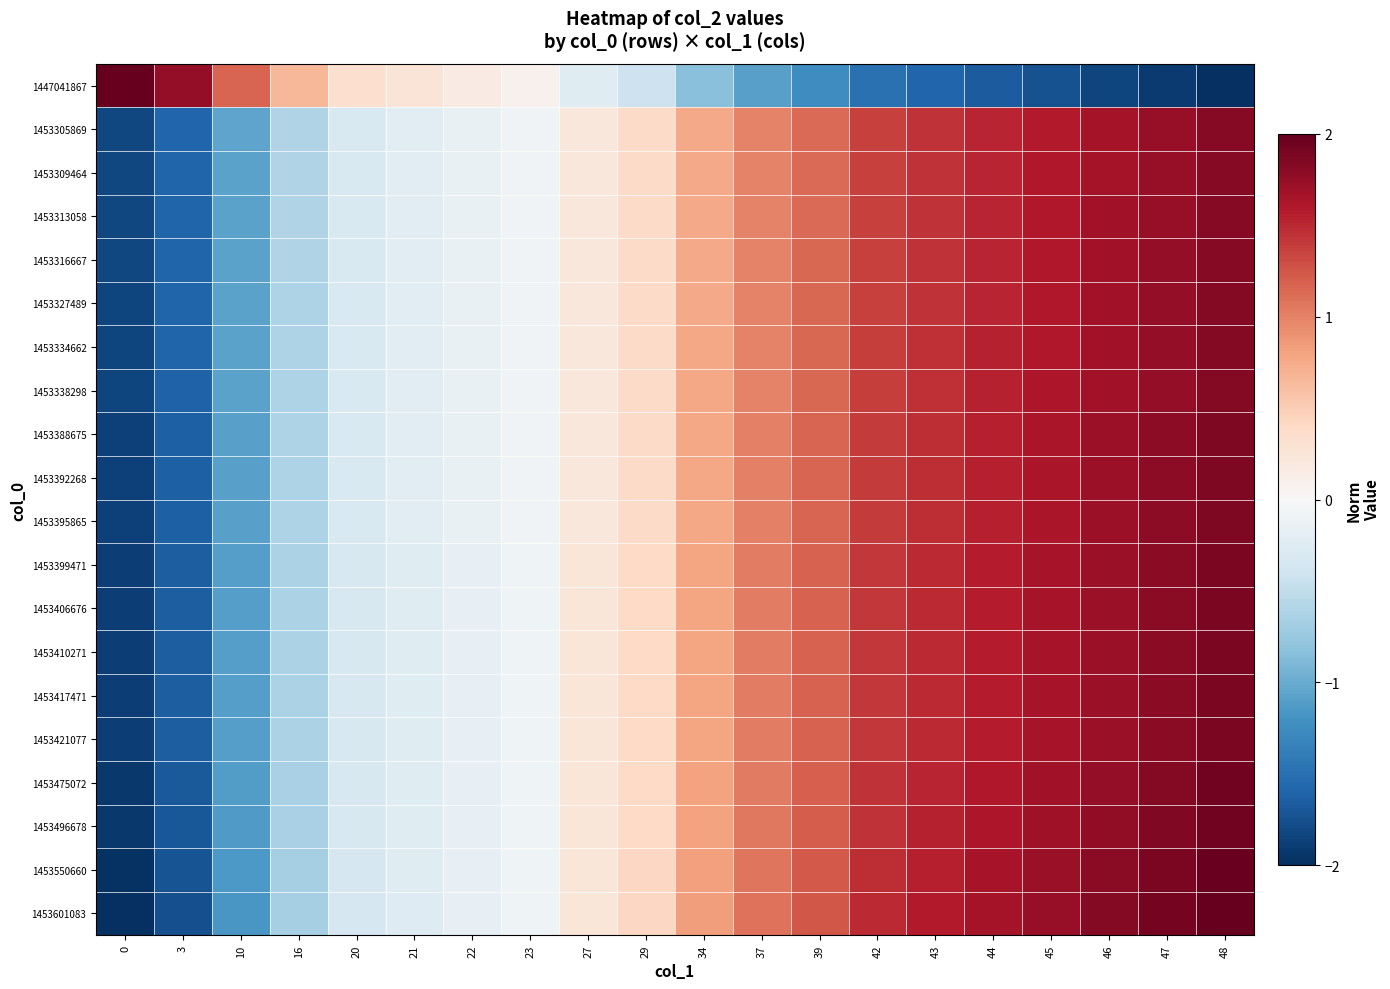

Reading left to right, extract all data points from this chart.

1447041867: 0=2.0	3=1.8	10=1.2	16=0.7	20=0.3	21=0.3	22=0.2	23=0.1	27=-0.2	29=-0.4	34=-0.8	37=-1.1	39=-1.2	42=-1.5	43=-1.6	44=-1.7	45=-1.7	46=-1.8	47=-1.9	48=-2.0
1453305869: 0=-1.8	3=-1.6	10=-1.1	16=-0.6	20=-0.3	21=-0.2	22=-0.2	23=-0.1	27=0.2	29=0.4	34=0.8	37=1.0	39=1.1	42=1.4	43=1.4	44=1.5	45=1.6	46=1.7	47=1.7	48=1.8
1453309464: 0=-1.8	3=-1.6	10=-1.1	16=-0.6	20=-0.3	21=-0.2	22=-0.2	23=-0.1	27=0.2	29=0.4	34=0.8	37=1.0	39=1.1	42=1.4	43=1.4	44=1.5	45=1.6	46=1.7	47=1.7	48=1.8
1453313058: 0=-1.8	3=-1.6	10=-1.1	16=-0.6	20=-0.3	21=-0.2	22=-0.2	23=-0.1	27=0.2	29=0.4	34=0.8	37=1.0	39=1.1	42=1.4	43=1.4	44=1.5	45=1.6	46=1.7	47=1.7	48=1.8
1453316667: 0=-1.8	3=-1.6	10=-1.1	16=-0.6	20=-0.3	21=-0.2	22=-0.2	23=-0.1	27=0.2	29=0.4	34=0.8	37=1.0	39=1.1	42=1.4	43=1.4	44=1.5	45=1.6	46=1.7	47=1.8	48=1.8
1453327489: 0=-1.8	3=-1.6	10=-1.1	16=-0.6	20=-0.3	21=-0.2	22=-0.2	23=-0.1	27=0.2	29=0.4	34=0.8	37=1.0	39=1.1	42=1.4	43=1.5	44=1.5	45=1.6	46=1.7	47=1.8	48=1.8
1453334662: 0=-1.8	3=-1.6	10=-1.1	16=-0.6	20=-0.3	21=-0.2	22=-0.2	23=-0.1	27=0.2	29=0.4	34=0.8	37=1.0	39=1.1	42=1.4	43=1.5	44=1.5	45=1.6	46=1.7	47=1.8	48=1.8
1453338298: 0=-1.8	3=-1.6	10=-1.1	16=-0.6	20=-0.3	21=-0.2	22=-0.2	23=-0.1	27=0.2	29=0.4	34=0.8	37=1.0	39=1.1	42=1.4	43=1.5	44=1.5	45=1.6	46=1.7	47=1.8	48=1.8
1453388675: 0=-1.9	3=-1.6	10=-1.1	16=-0.6	20=-0.3	21=-0.2	22=-0.2	23=-0.1	27=0.2	29=0.4	34=0.8	37=1.0	39=1.2	42=1.4	43=1.5	44=1.6	45=1.6	46=1.7	47=1.8	48=1.9
1453392268: 0=-1.9	3=-1.6	10=-1.1	16=-0.6	20=-0.3	21=-0.2	22=-0.2	23=-0.1	27=0.2	29=0.4	34=0.8	37=1.0	39=1.2	42=1.4	43=1.5	44=1.6	45=1.6	46=1.7	47=1.8	48=1.9
1453395865: 0=-1.9	3=-1.6	10=-1.1	16=-0.6	20=-0.3	21=-0.2	22=-0.2	23=-0.1	27=0.2	29=0.4	34=0.8	37=1.0	39=1.2	42=1.4	43=1.5	44=1.6	45=1.6	46=1.7	47=1.8	48=1.9
1453399471: 0=-1.9	3=-1.6	10=-1.1	16=-0.6	20=-0.3	21=-0.2	22=-0.2	23=-0.1	27=0.2	29=0.4	34=0.8	37=1.0	39=1.2	42=1.4	43=1.5	44=1.6	45=1.6	46=1.7	47=1.8	48=1.9
1453406676: 0=-1.9	3=-1.6	10=-1.1	16=-0.6	20=-0.3	21=-0.2	22=-0.2	23=-0.1	27=0.2	29=0.4	34=0.8	37=1.0	39=1.2	42=1.4	43=1.5	44=1.6	45=1.6	46=1.7	47=1.8	48=1.9
1453410271: 0=-1.9	3=-1.6	10=-1.1	16=-0.6	20=-0.3	21=-0.2	22=-0.2	23=-0.1	27=0.2	29=0.4	34=0.8	37=1.0	39=1.2	42=1.4	43=1.5	44=1.6	45=1.6	46=1.7	47=1.8	48=1.9
1453417471: 0=-1.9	3=-1.7	10=-1.1	16=-0.6	20=-0.3	21=-0.2	22=-0.2	23=-0.1	27=0.2	29=0.4	34=0.8	37=1.0	39=1.2	42=1.4	43=1.5	44=1.6	45=1.7	46=1.7	47=1.8	48=1.9
1453421077: 0=-1.9	3=-1.7	10=-1.1	16=-0.6	20=-0.3	21=-0.2	22=-0.2	23=-0.1	27=0.2	29=0.4	34=0.8	37=1.0	39=1.2	42=1.4	43=1.5	44=1.6	45=1.7	46=1.7	47=1.8	48=1.9
1453475072: 0=-1.9	3=-1.7	10=-1.1	16=-0.6	20=-0.3	21=-0.2	22=-0.2	23=-0.1	27=0.2	29=0.4	34=0.8	37=1.0	39=1.2	42=1.4	43=1.5	44=1.6	45=1.7	46=1.8	47=1.8	48=1.9
1453496678: 0=-1.9	3=-1.7	10=-1.1	16=-0.6	20=-0.3	21=-0.2	22=-0.2	23=-0.1	27=0.2	29=0.4	34=0.8	37=1.0	39=1.2	42=1.5	43=1.5	44=1.6	45=1.7	46=1.8	47=1.9	48=1.9
1453550660: 0=-2.0	3=-1.7	10=-1.1	16=-0.7	20=-0.3	21=-0.2	22=-0.2	23=-0.1	27=0.2	29=0.4	34=0.8	37=1.1	39=1.2	42=1.5	43=1.6	44=1.6	45=1.7	46=1.8	47=1.9	48=2.0
1453601083: 0=-2.0	3=-1.8	10=-1.2	16=-0.7	20=-0.3	21=-0.3	22=-0.2	23=-0.1	27=0.2	29=0.4	34=0.8	37=1.1	39=1.2	42=1.5	43=1.6	44=1.7	45=1.7	46=1.8	47=1.9	48=2.0